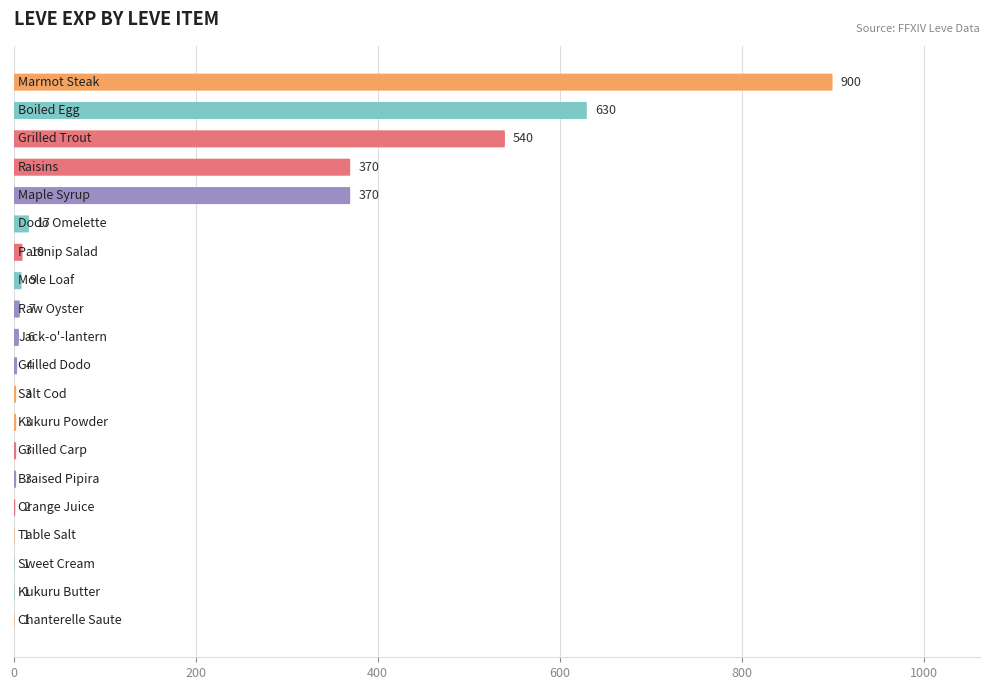

Reading right to left, transcribe all the data shown in this chart.

1	1	1	1	2	3	3	3	3	4	6	7	9	10	17	370	370	540	630	900